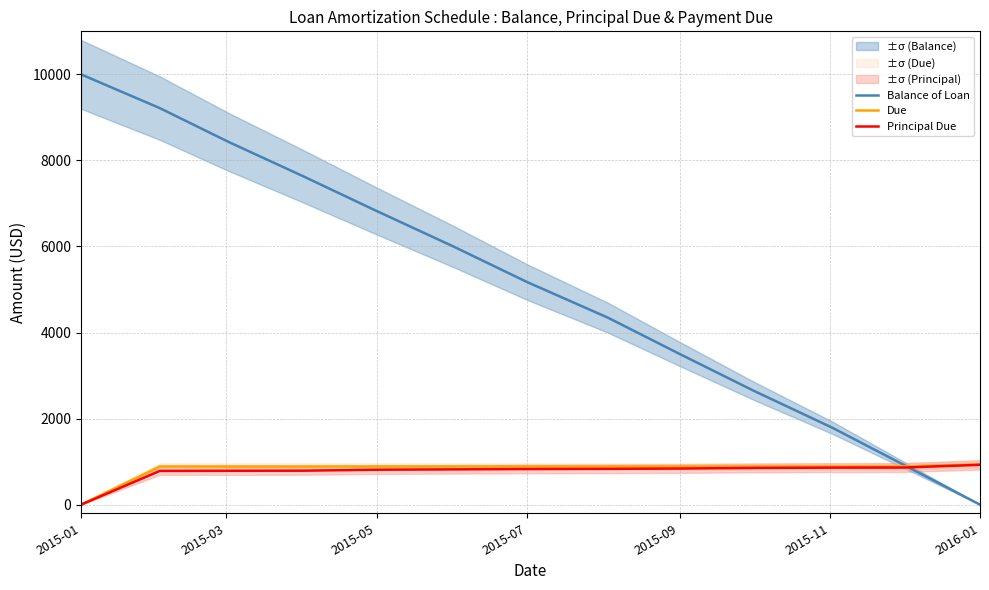

Which series has the largest total across all categories?

Balance of Loan